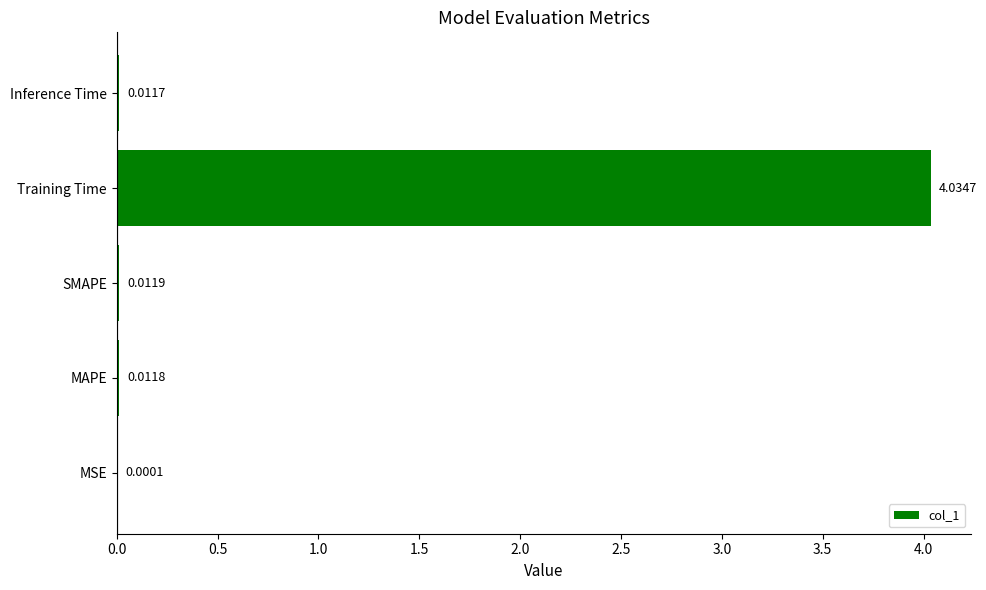

What is the sum of all values?

4.1